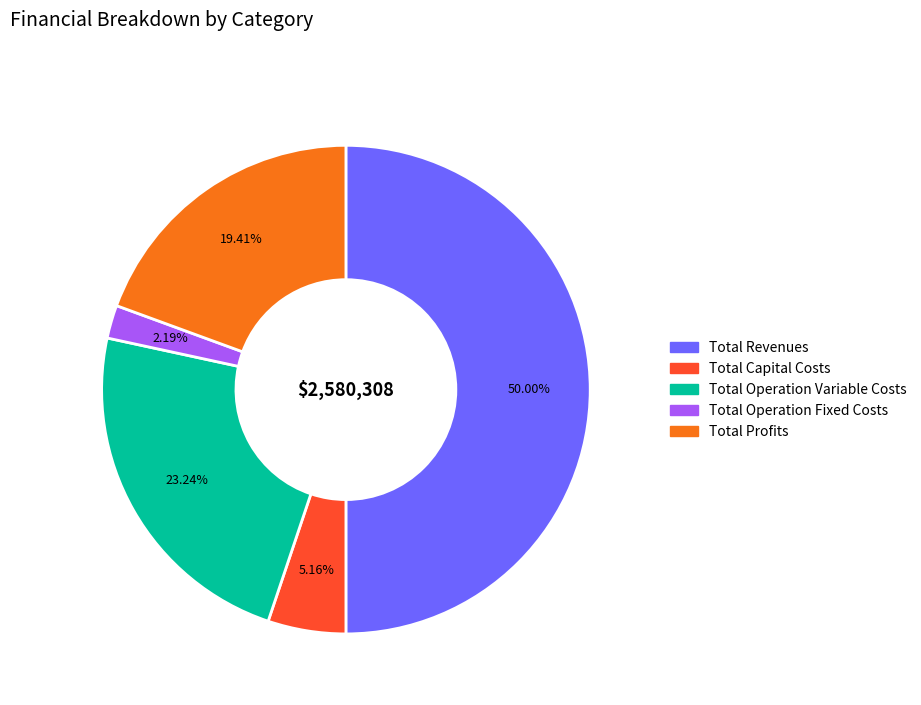

Does Total Capital Costs account for over 50% of the chart?

No